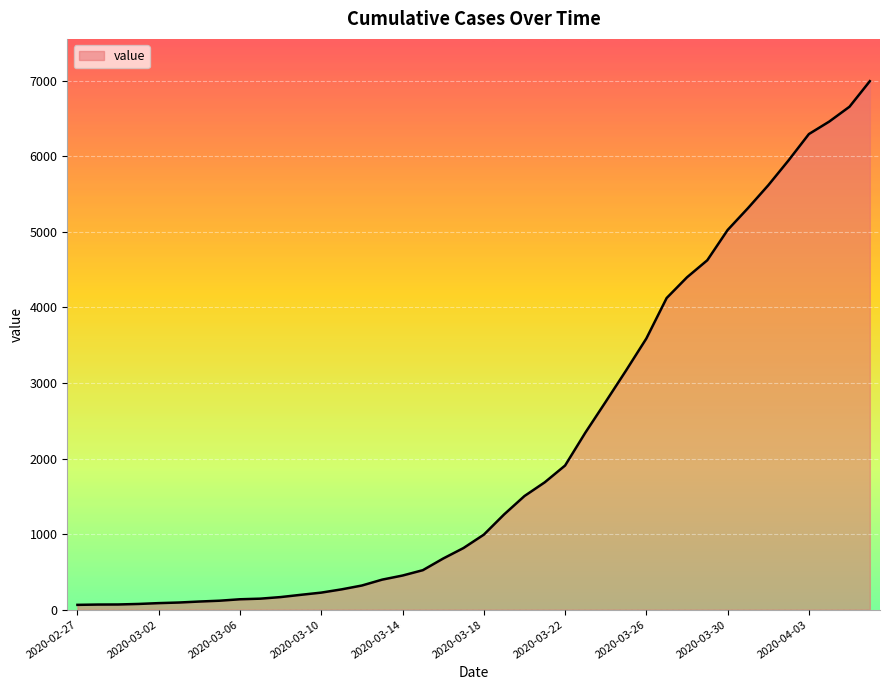

What is the greatest value displayed?

6995